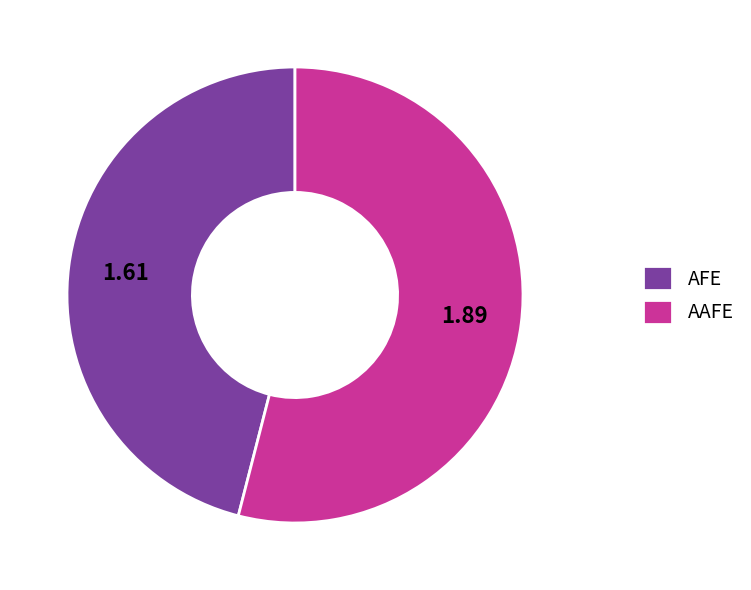

Which slice is the smallest?

AFE